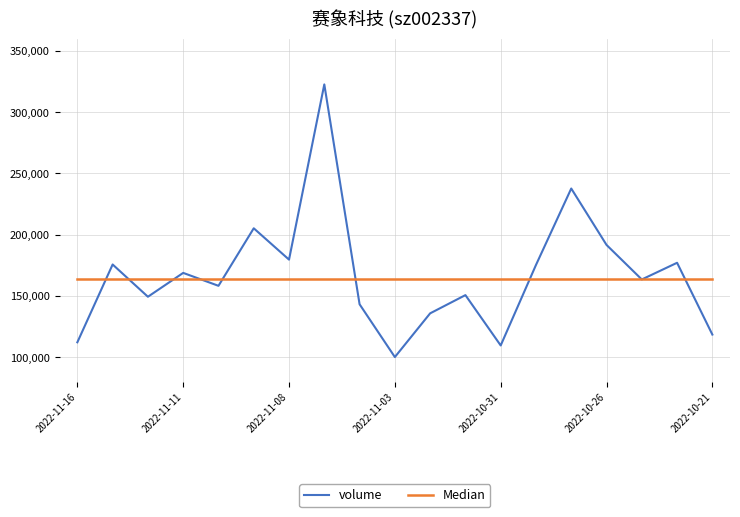

What is the maximum value shown in the chart?

322645